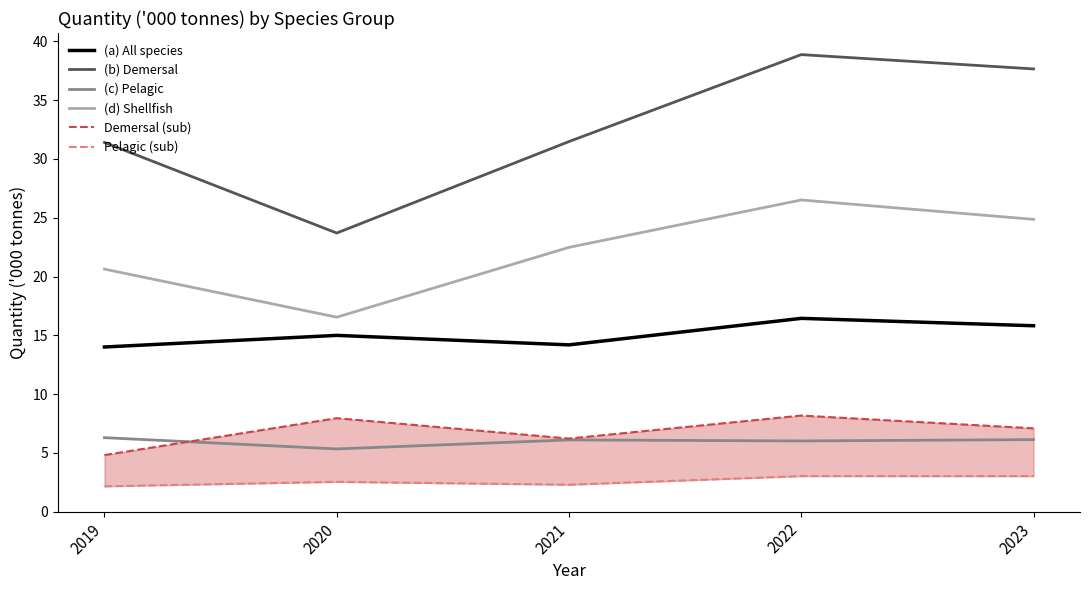

Where does the (d) Shellfish series first go above 22?

2021